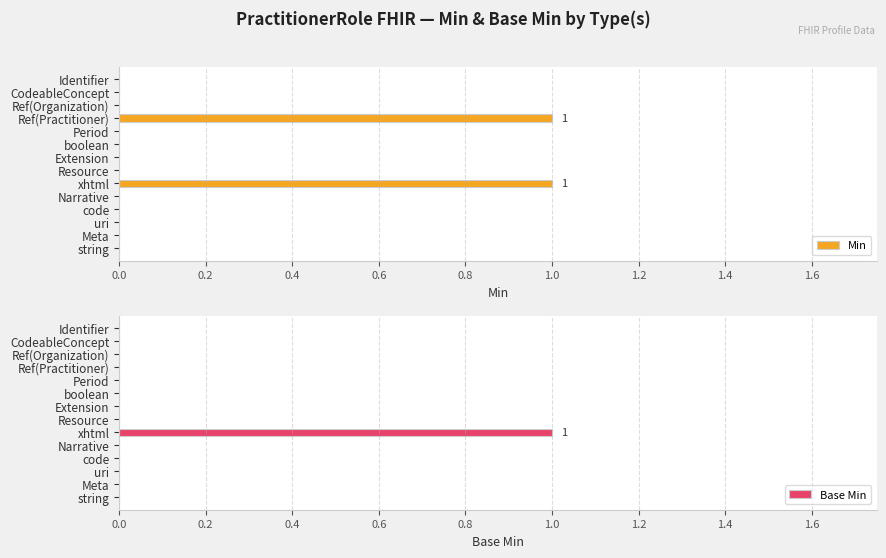

The value of Min at string is 0. True or false?

True